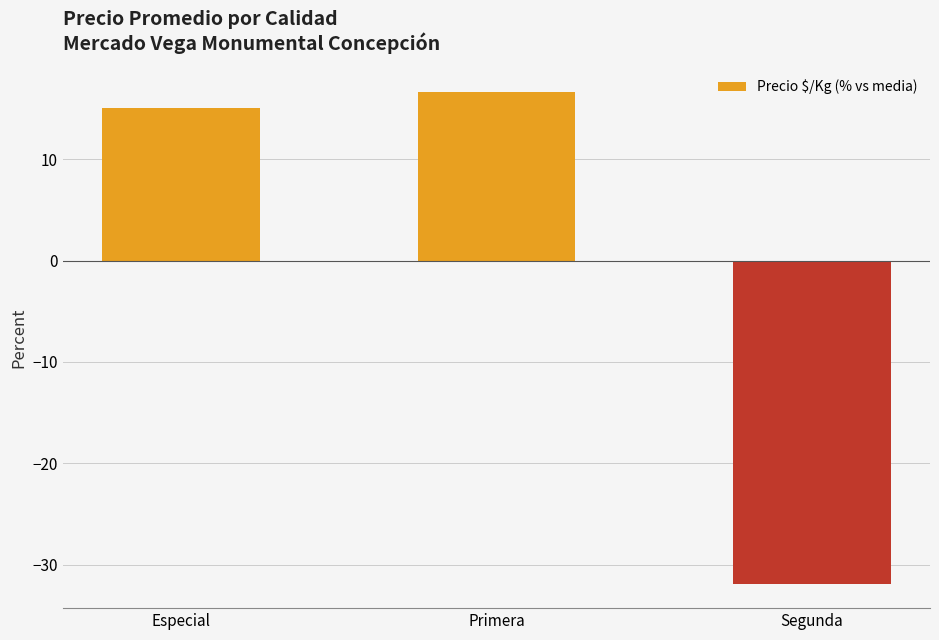

Rank the categories by value from lowest to highest.

Segunda, Especial, Primera